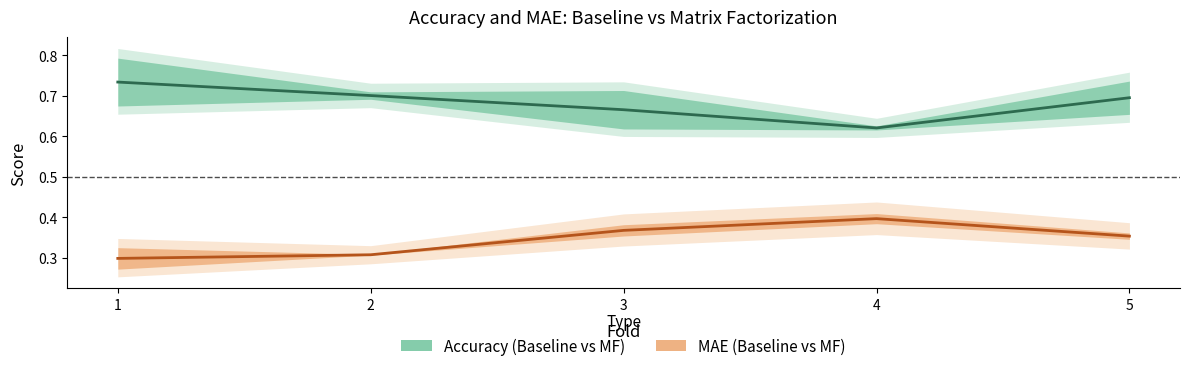

At which category is the sum across all series the highest?

5